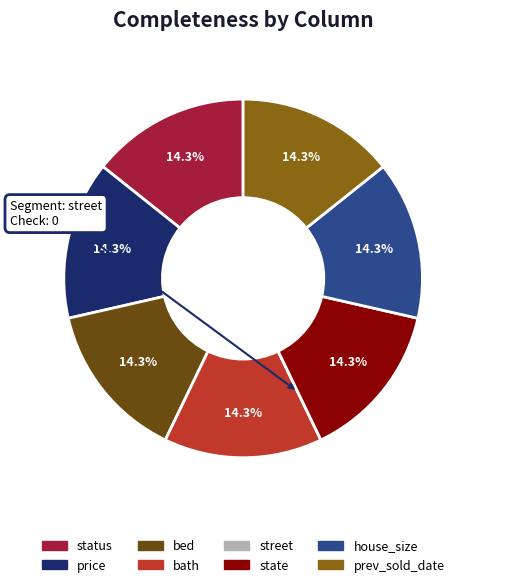

To the nearest percent, what portion does state represent?

14%